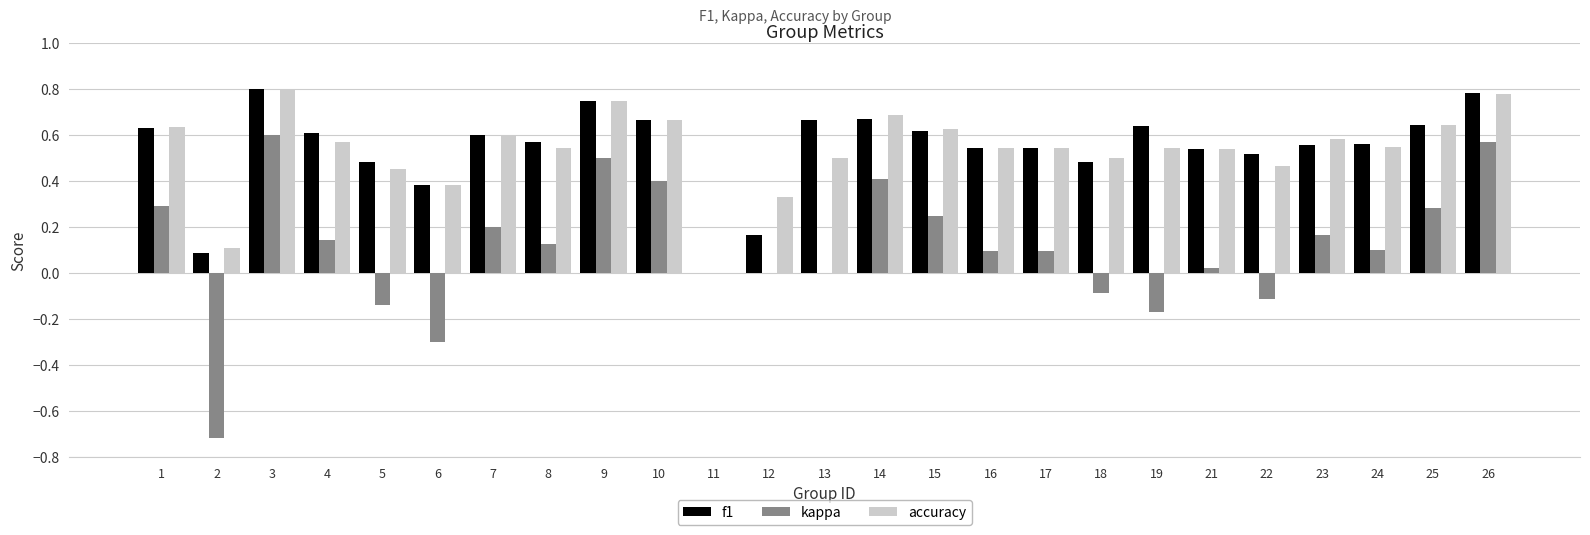

True or false: accuracy has a value of 0.5 at 21.

True